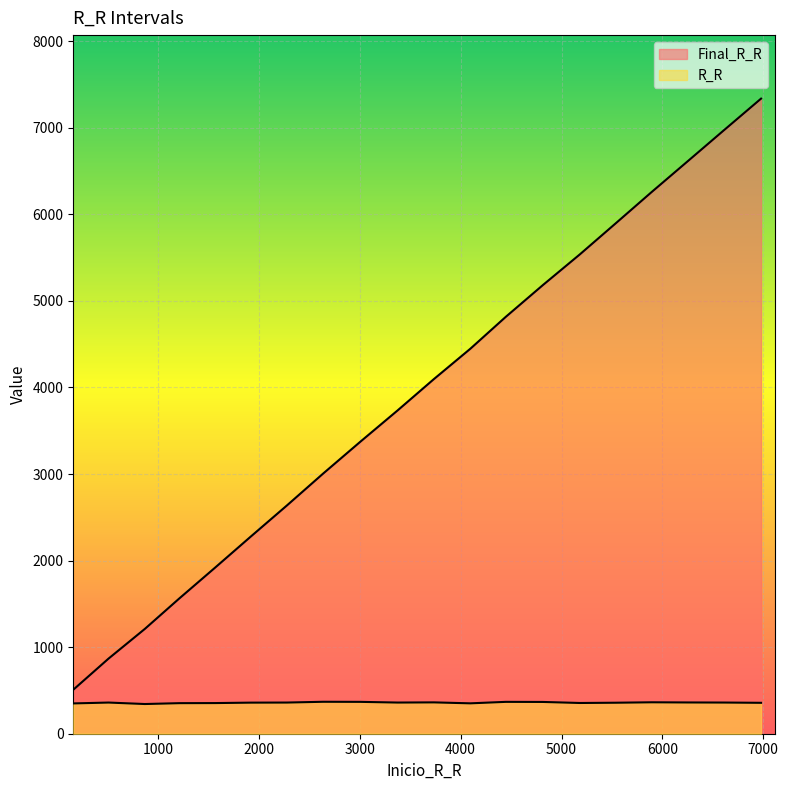

Which series changed the most between 3374 and 4447?

Final_R_R